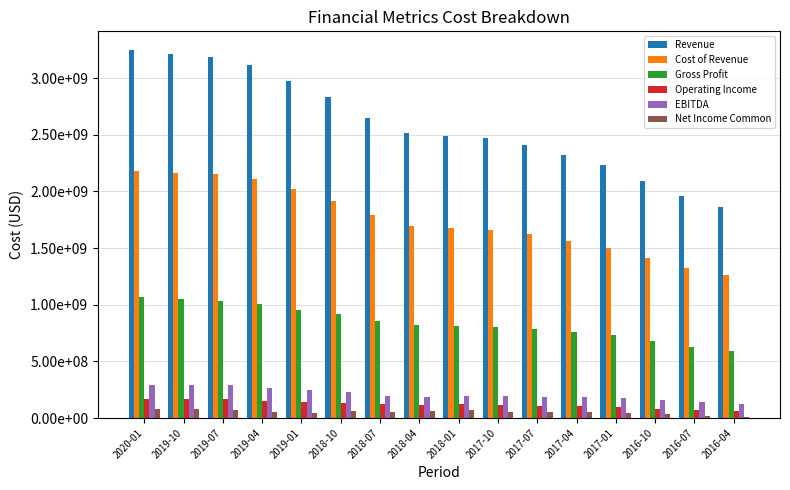

What is the difference between the maximum and minimum values in the EBITDA series?

166735900